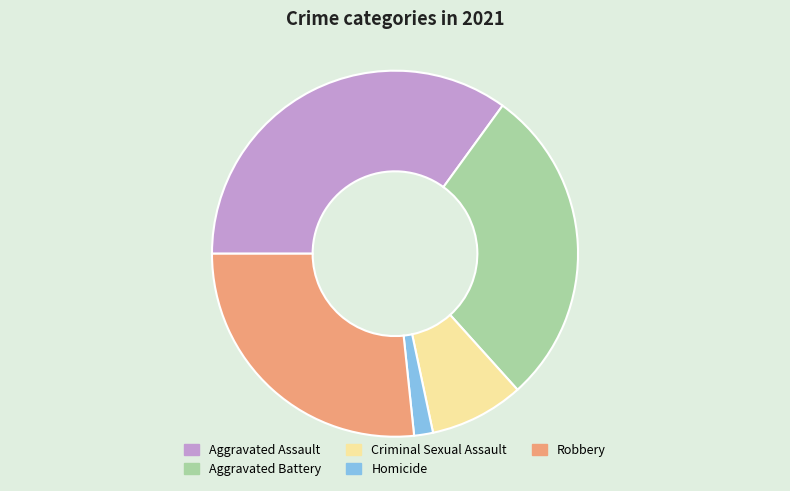

Which has a higher value, Aggravated Battery or Homicide?

Aggravated Battery